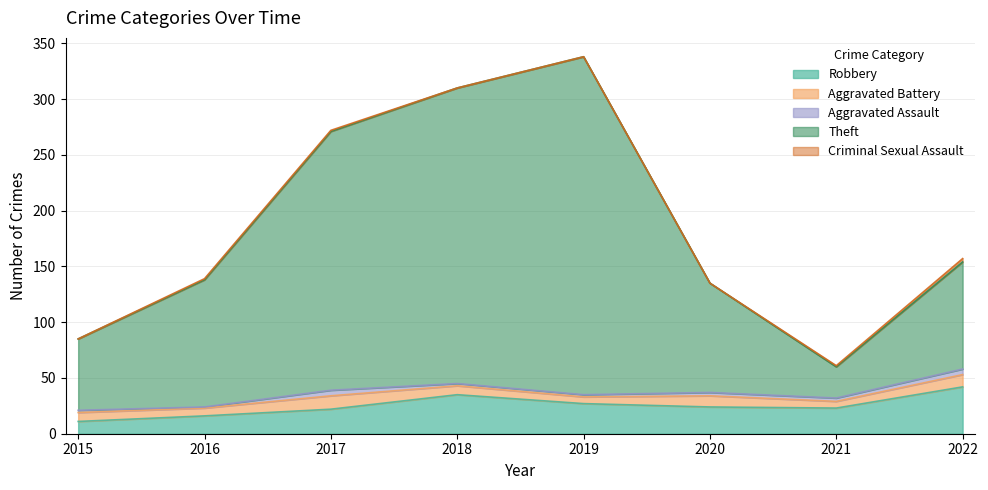

True or false: Theft and Aggravated Battery cross at least once.

False